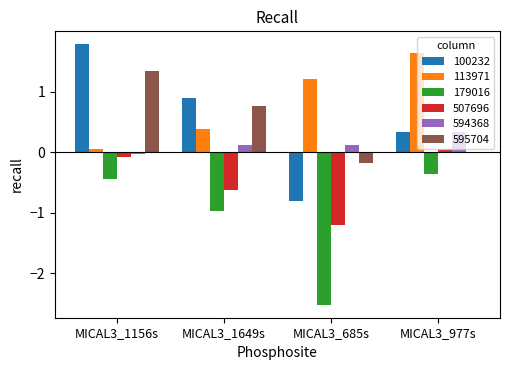

What is the total value across all series at MICAL3_685s?

-3.4